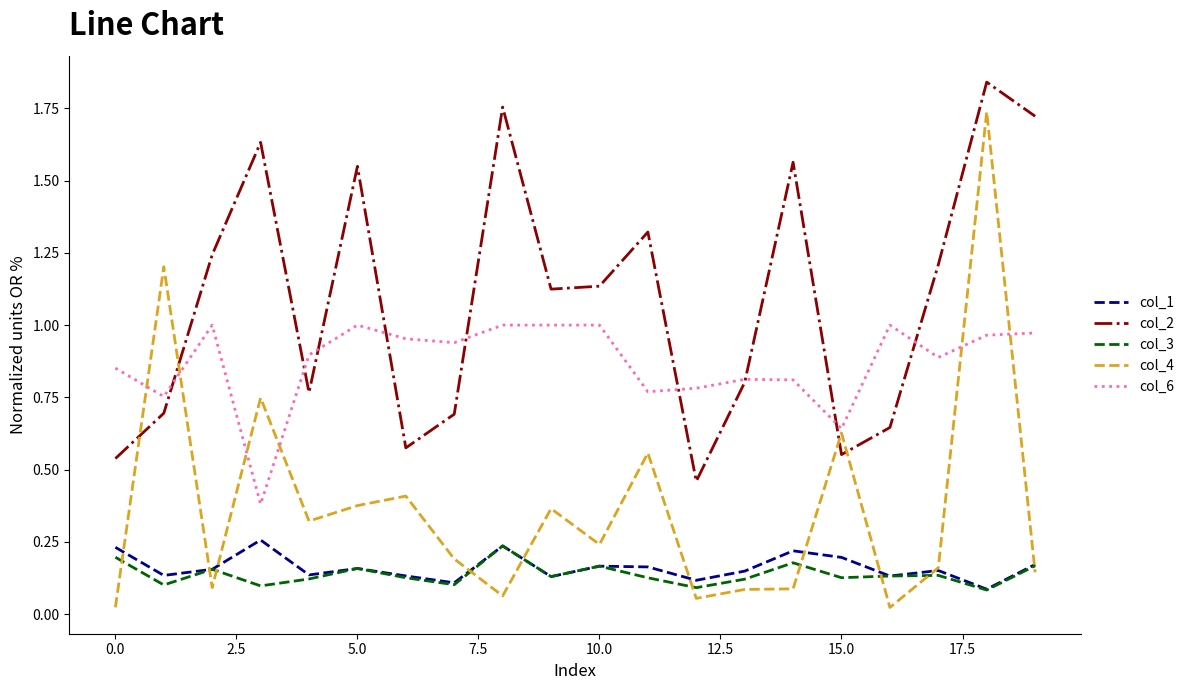

Which series has the largest total across all categories?

col_2